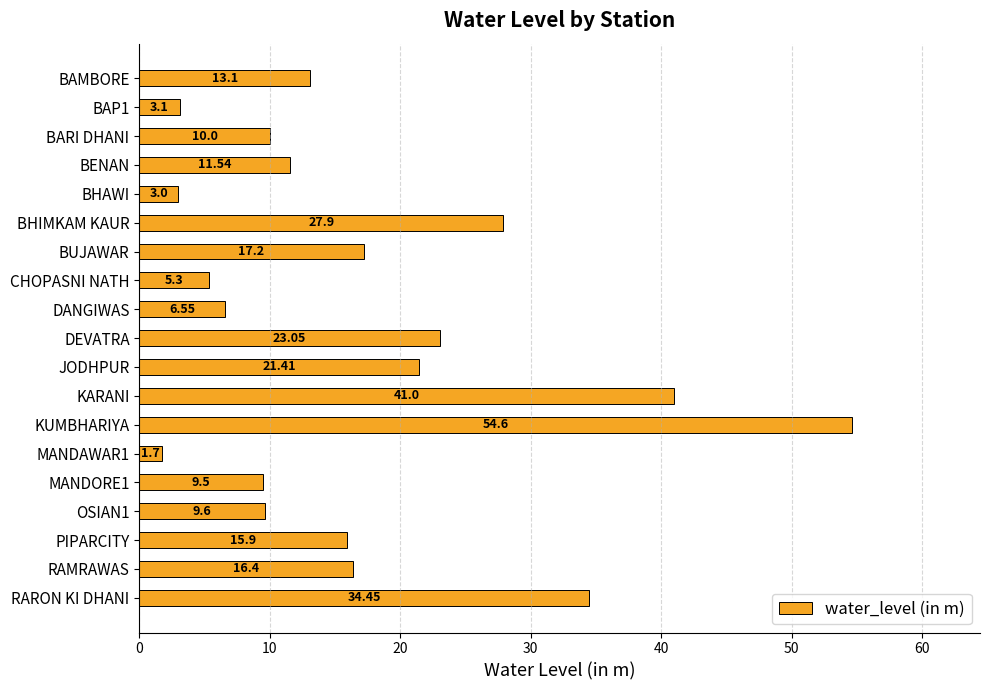

List the labels in order of value, largest first.

KUMBHARIYA, KARANI, RARON KI DHANI, BHIMKAM KAUR, DEVATRA, JODHPUR, BUJAWAR, RAMRAWAS, PIPARCITY, BAMBORE, BENAN, BARI DHANI, OSIAN1, MANDORE1, DANGIWAS, CHOPASNI NATH, BAP1, BHAWI, MANDAWAR1